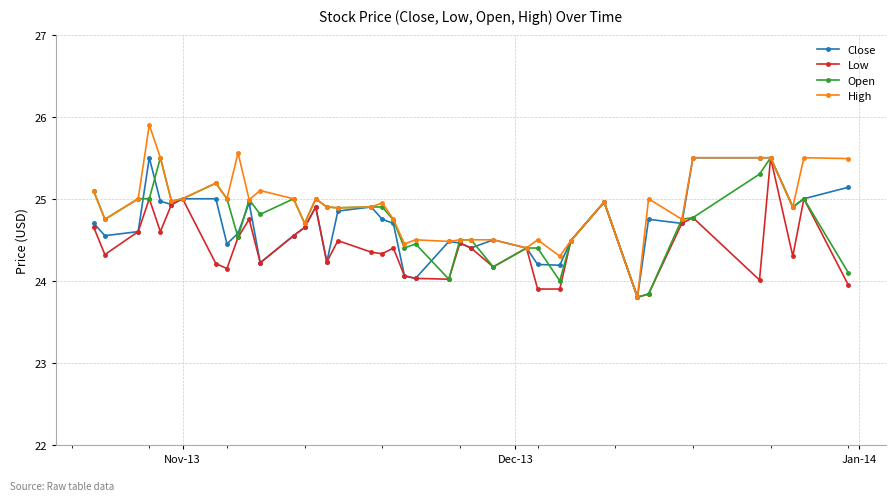

What is the greatest value displayed?

25.9